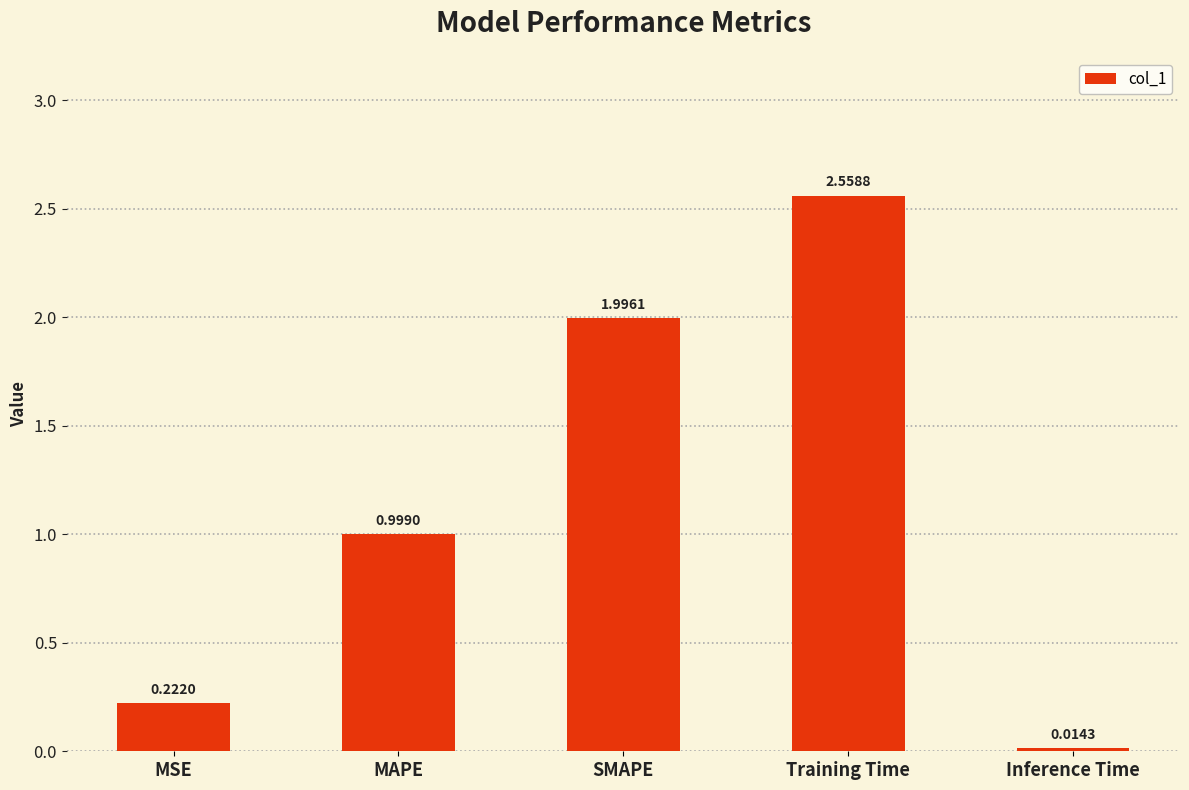

How many distinct data groups are displayed?

1